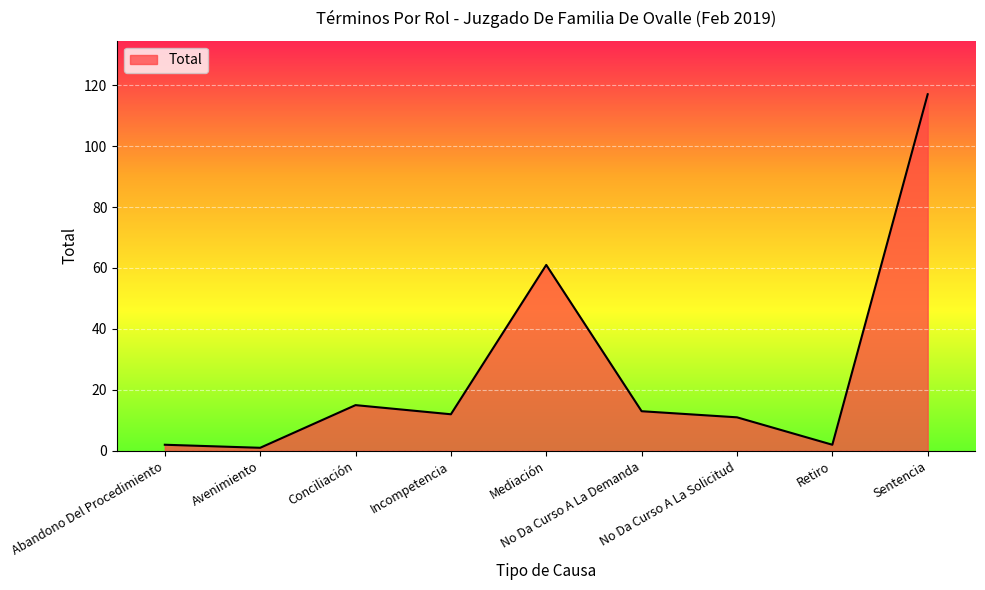

What is the change in value from Avenimiento to Conciliación?

+14